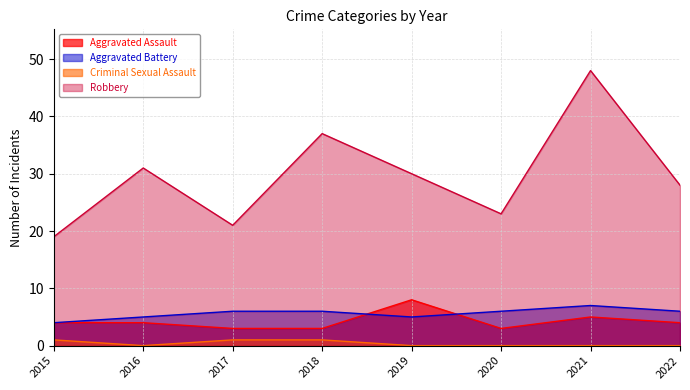

How many lines are shown in the chart?

4